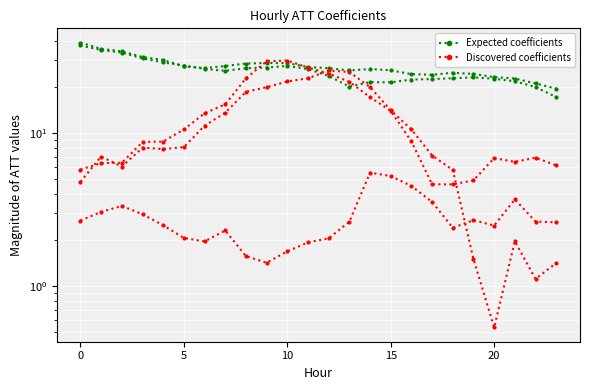

What are all the series names shown in the legend?

Expected coefficients, Discovered coefficients